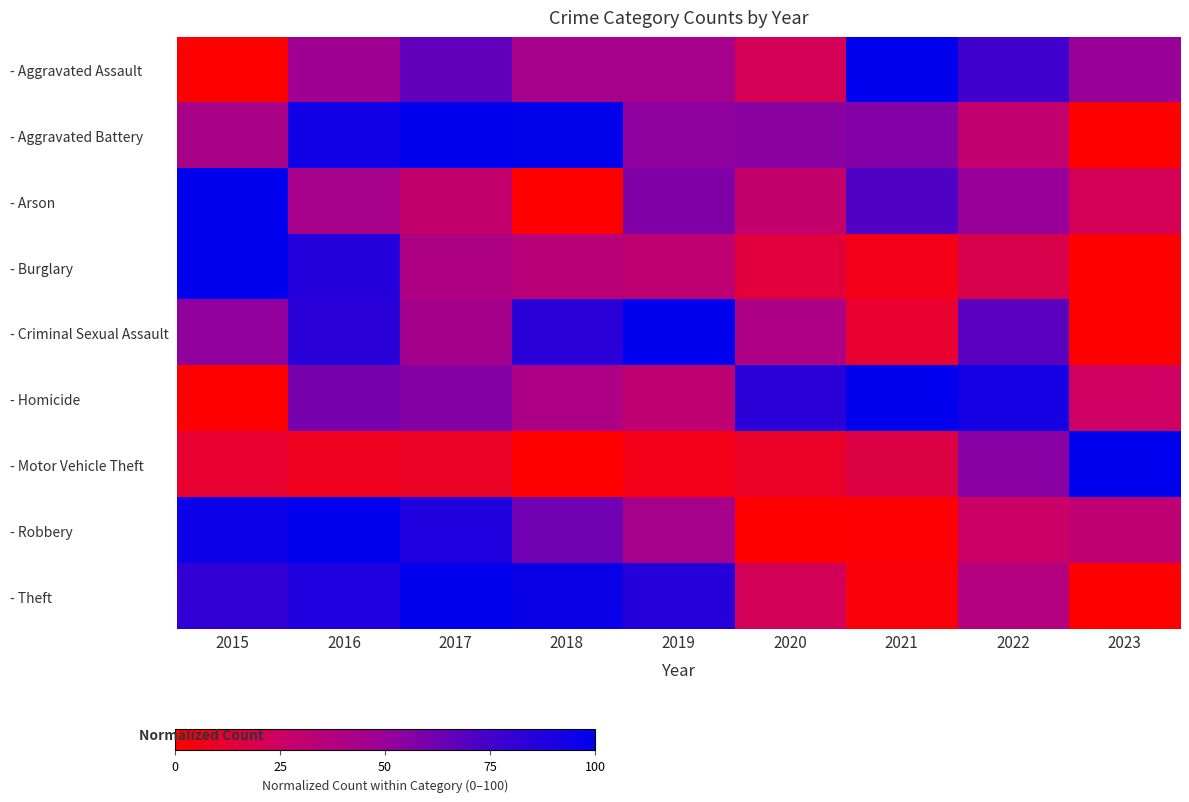

Which label corresponds to the largest value in the chart?

2021